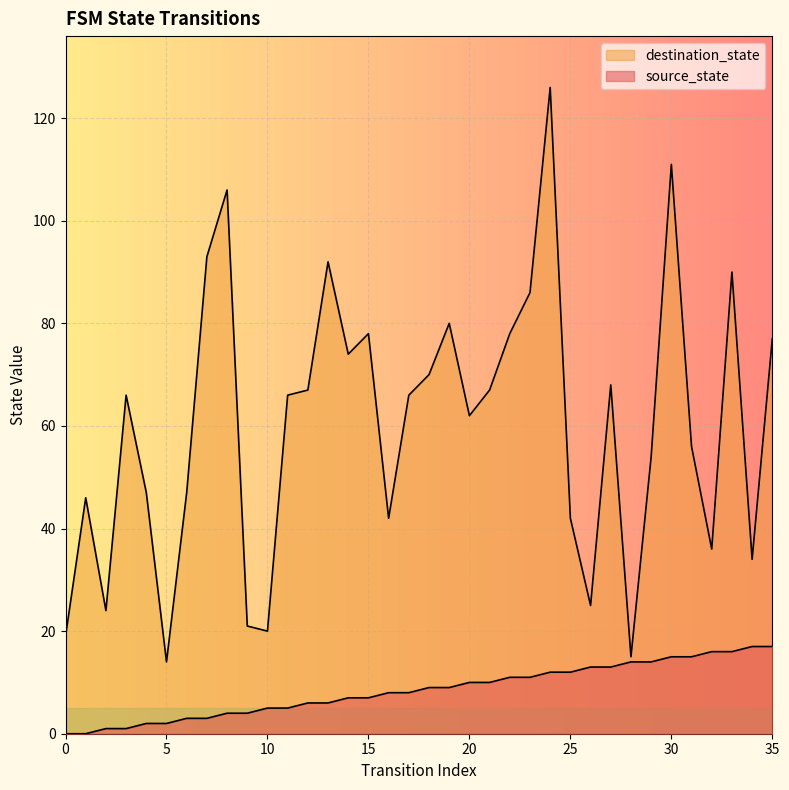

What are all the series names shown in the legend?

source_state, destination_state